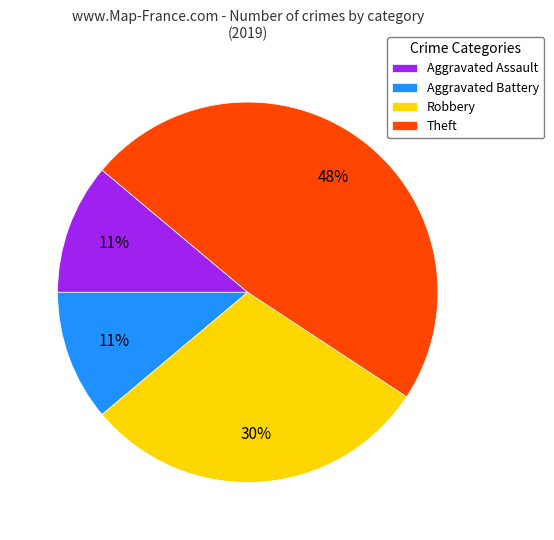

To the nearest percent, what portion does Theft represent?

48%